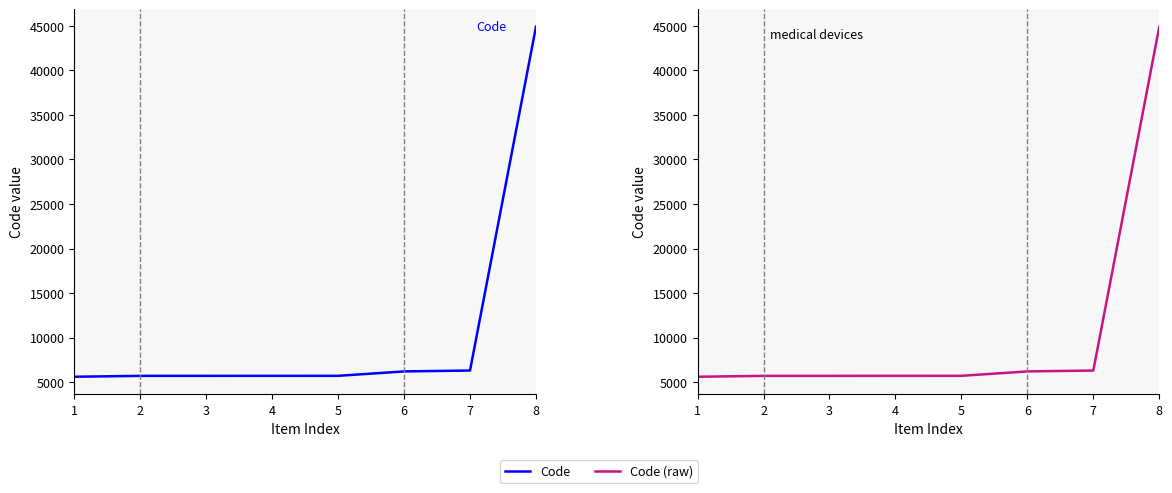

Which series has the largest total across all categories?

Code